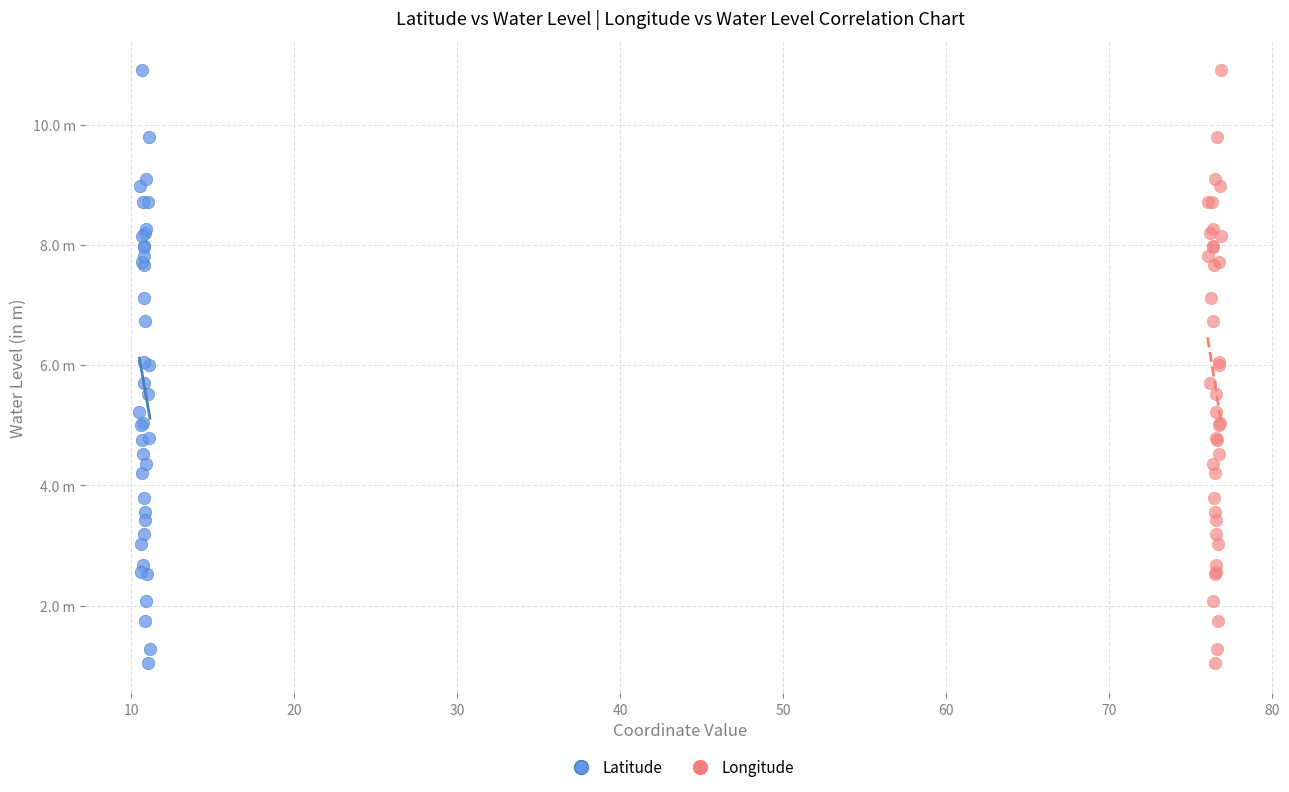

What are all the series names shown in the legend?

Latitude, Longitude